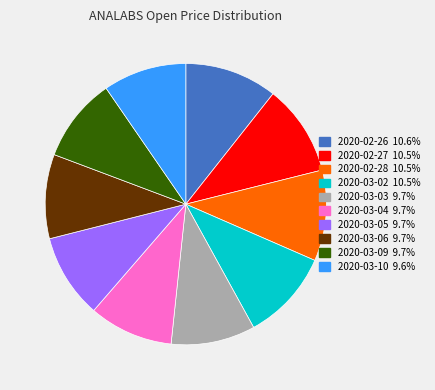

The 2020-02-27 slice represents 10% of the pie. True or false?

True